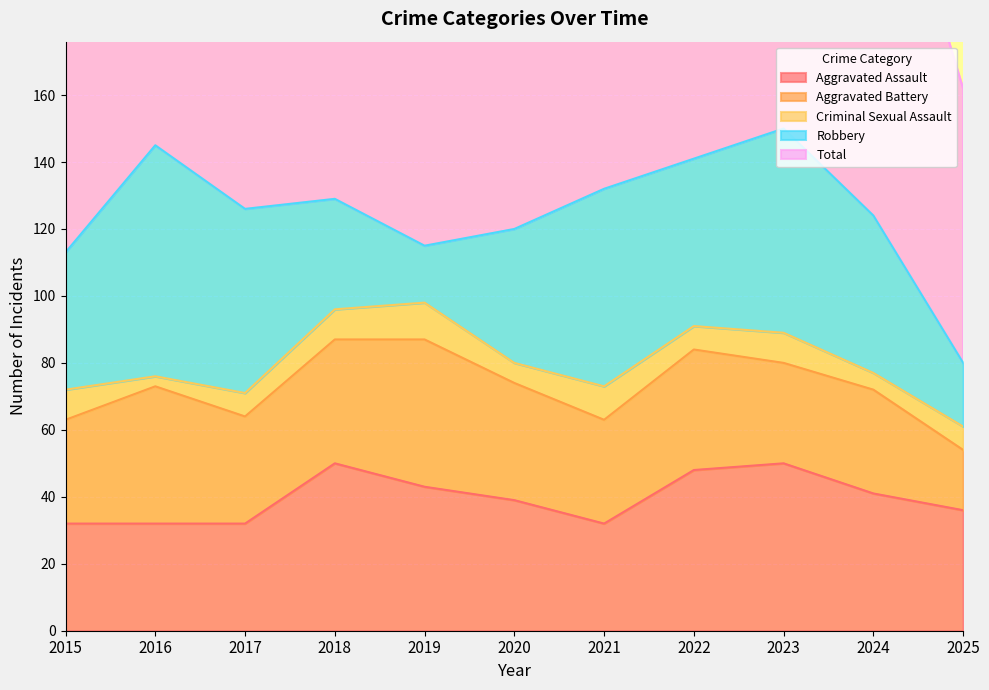

Reading left to right, list all the values displayed in this chart.

Aggravated Assault: 2015=32	2016=32	2017=32	2018=50	2019=43	2020=39	2021=32	2022=48	2023=50	2024=41	2025=36
Aggravated Battery: 2015=31	2016=41	2017=32	2018=37	2019=44	2020=35	2021=31	2022=36	2023=30	2024=31	2025=18
Criminal Sexual Assault: 2015=9	2016=3	2017=7	2018=9	2019=11	2020=6	2021=10	2022=7	2023=9	2024=5	2025=7
Robbery: 2015=41	2016=69	2017=55	2018=33	2019=17	2020=40	2021=59	2022=50	2023=61	2024=47	2025=19
Total: 2015=116	2016=147	2017=128	2018=129	2019=115	2020=124	2021=134	2022=143	2023=153	2024=127	2025=82